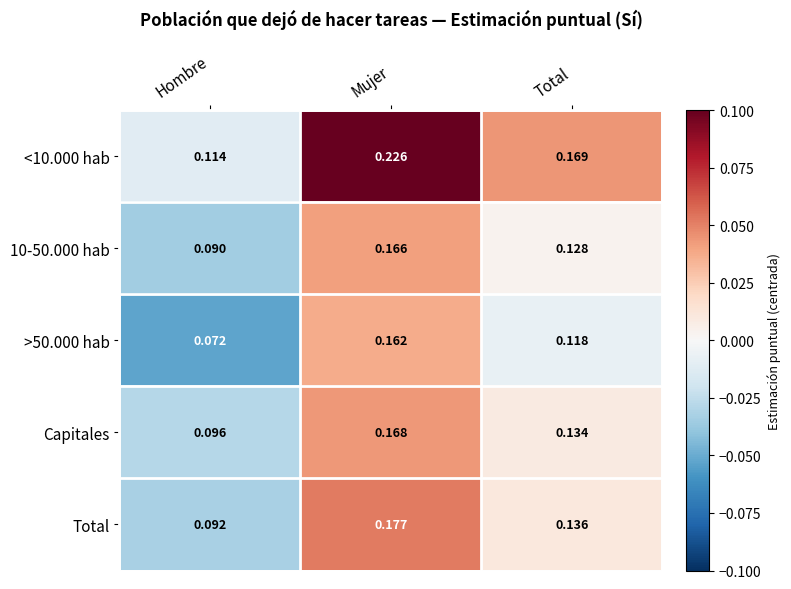

Rank the categories by <10.000 hab value from lowest to highest.

Hombre, Total, Mujer